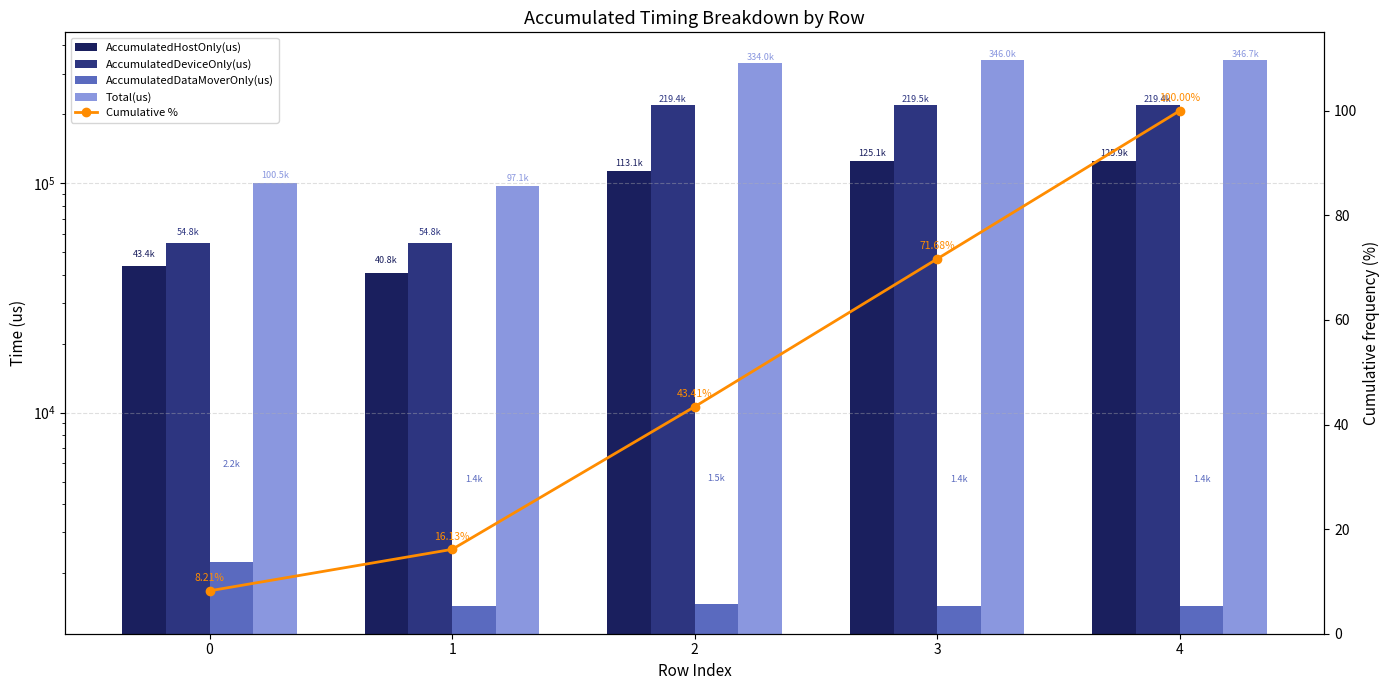

Where does the AccumulatedHostOnly(us) series first go above 113088?

2